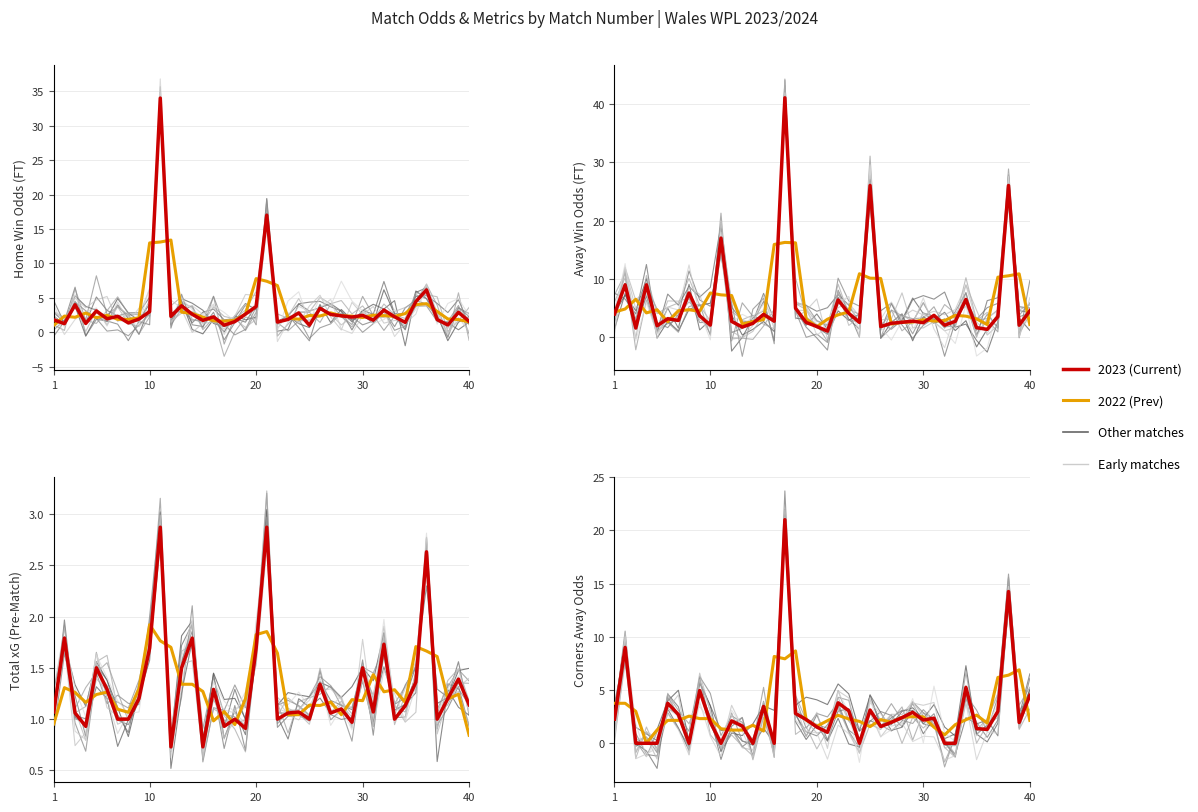

Between 24 and 28, which series saw the biggest shift?

Odd_Corners_A